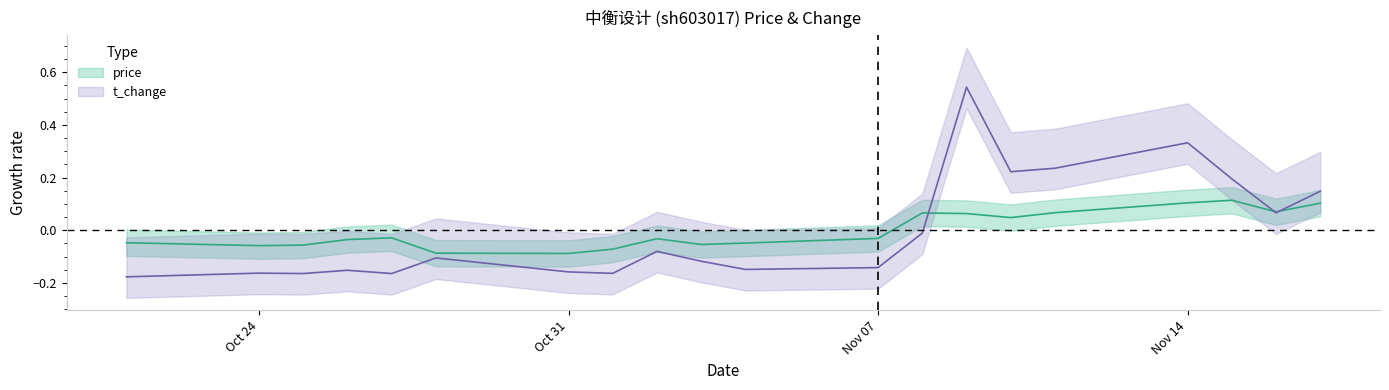

How many times do t_change and price cross each other?

3